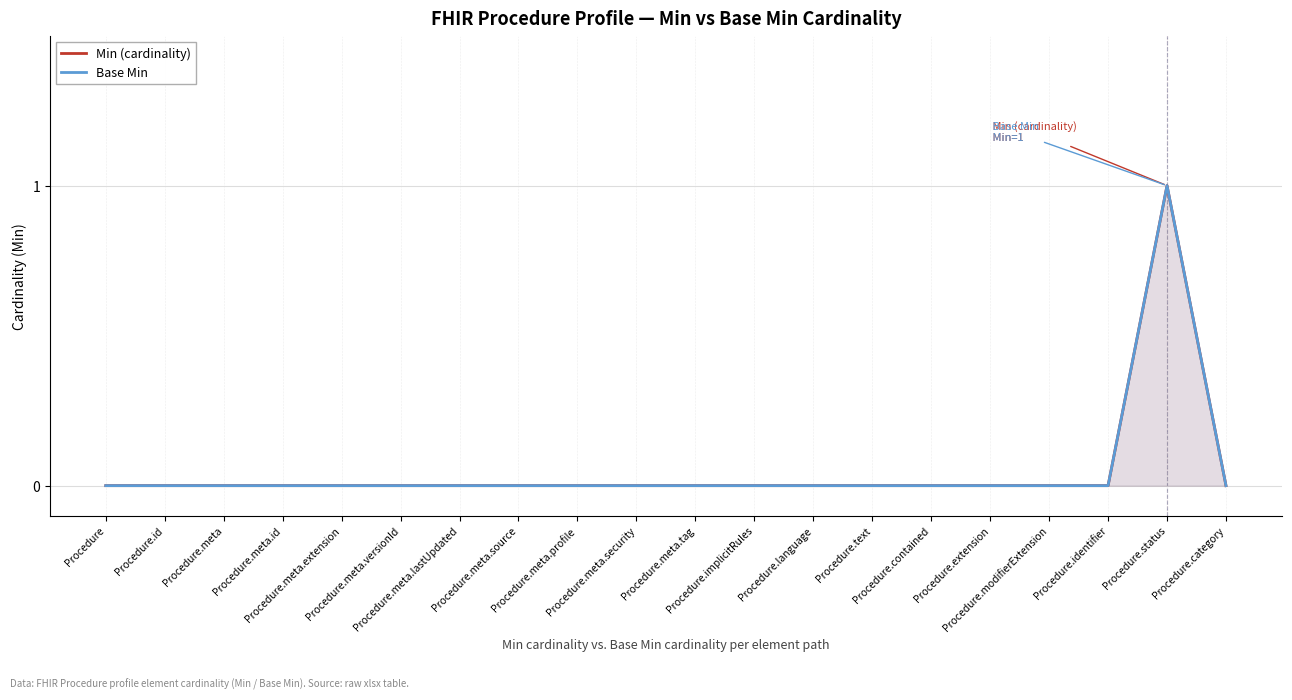

What is the sum of the Base Min values at Procedure.status and Procedure.meta?

1